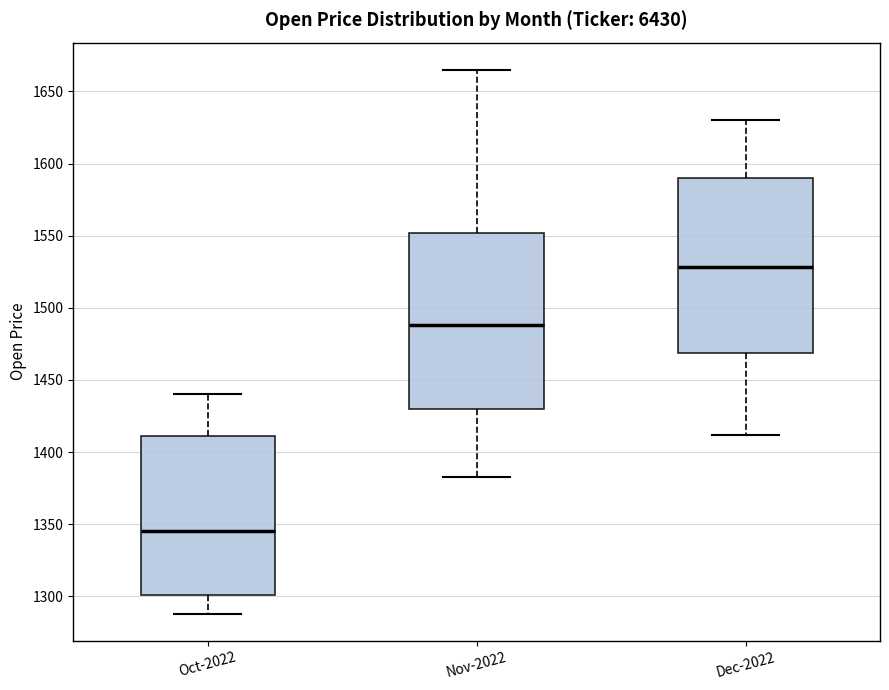

Which box's median line is the lowest?

Oct-2022